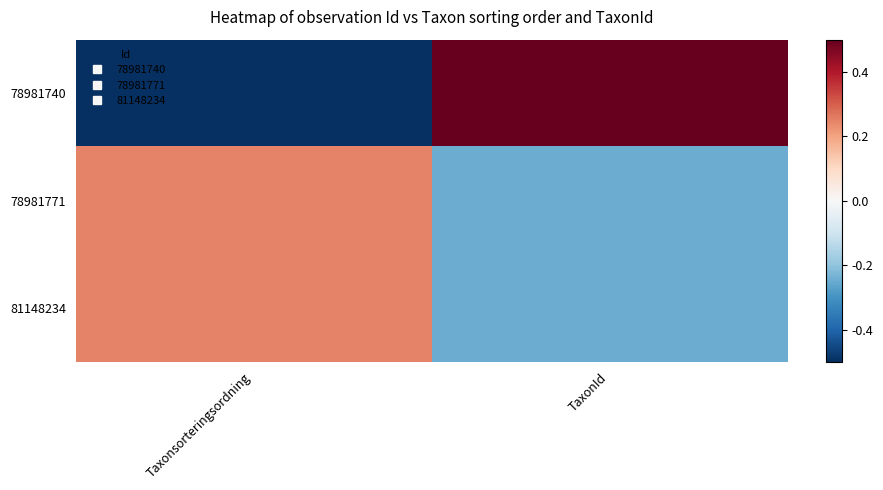

Between Taxonsorteringsordning and TaxonId, which is larger?

TaxonId